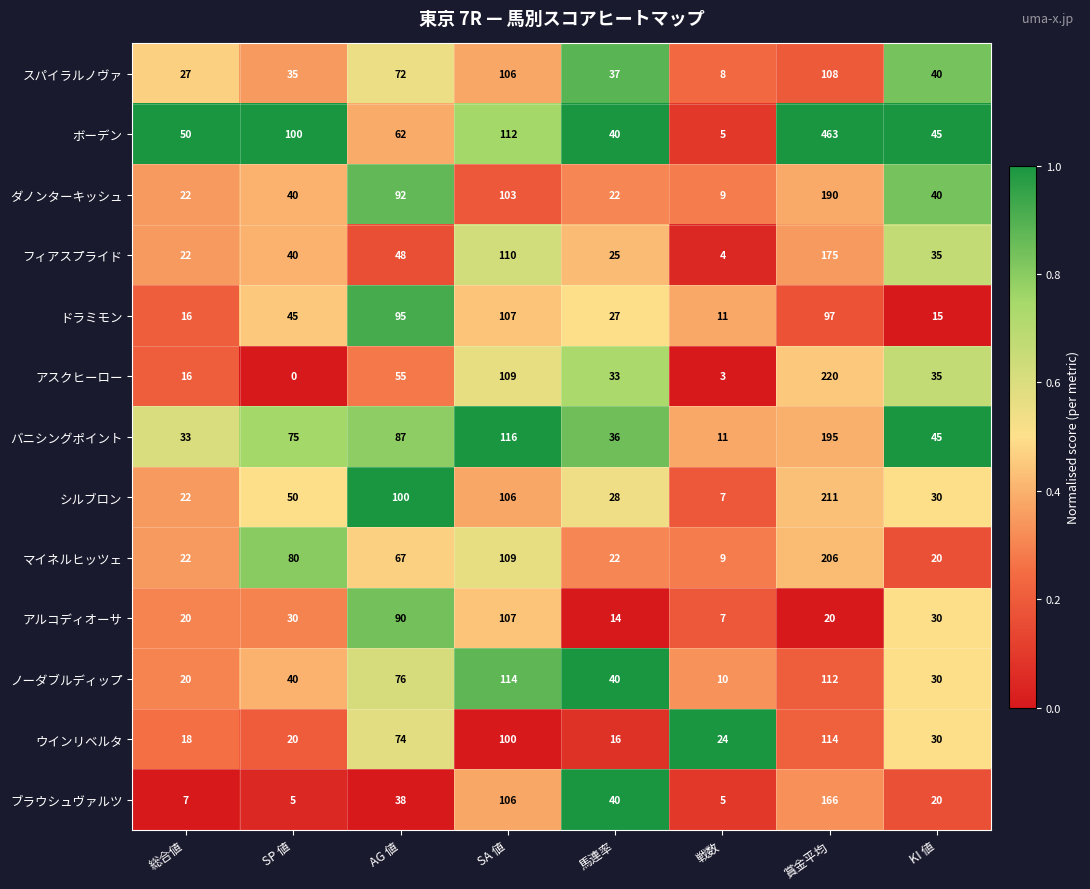

At how many categories does at least one series exceed 0?

8